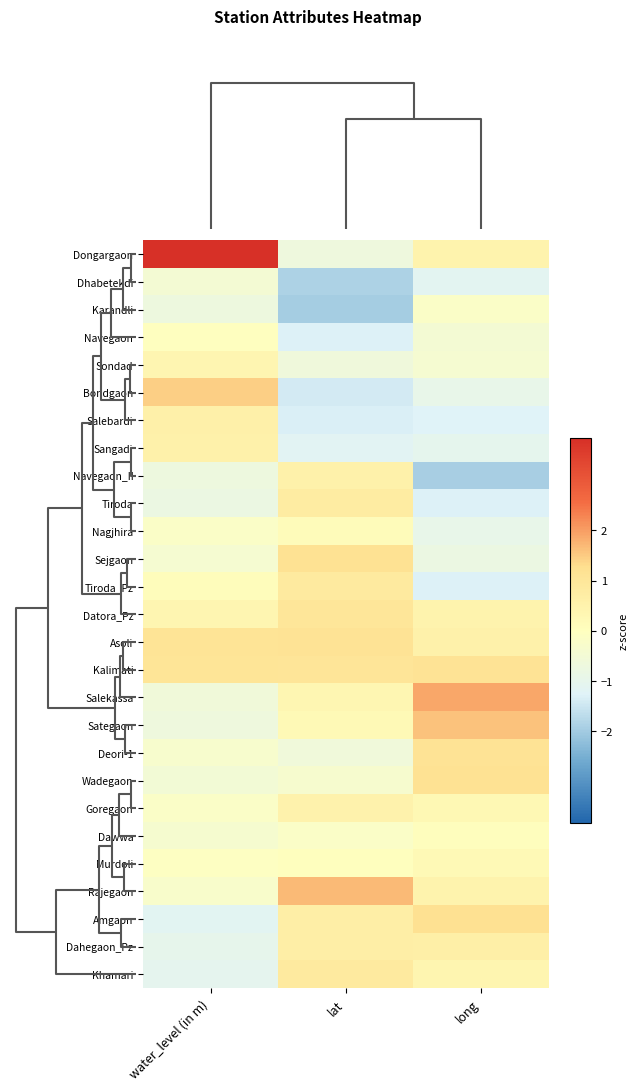

Rank the series at long from lowest to highest value.

Navegaon_II, Tiroda, Tiroda_Pz, Salebardi, Dhabetekdi, Sangadi, Bondgaon, Nagjhira, Sejgaon, Navegaon, Sondad, Karandli, Dawwa, Murdoli, Goregaon, Khamari, Rajegaon, Dongargaon, Datora_Pz, Asoli, Dahegaon_Pz, Kalimati, Deori-1, Wadegaon, Amgaon, Sategaon, Salekassa